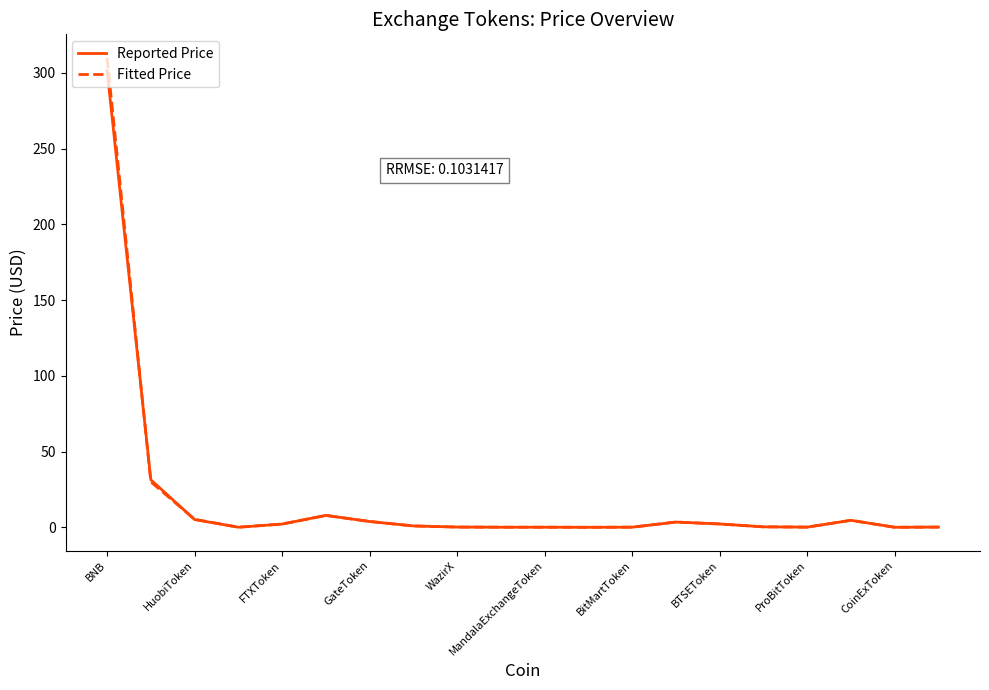

Which series has the widest spread of values?

Fitted Price